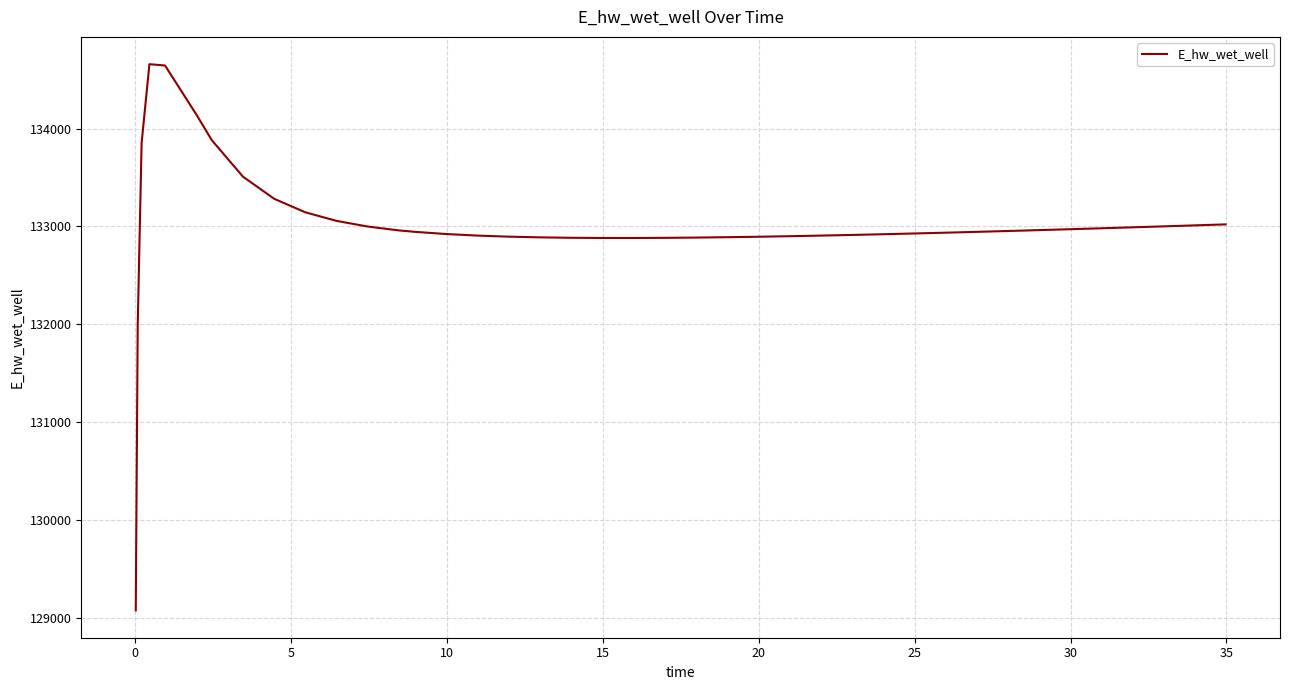

What is the difference between the maximum and minimum values?

5575.7